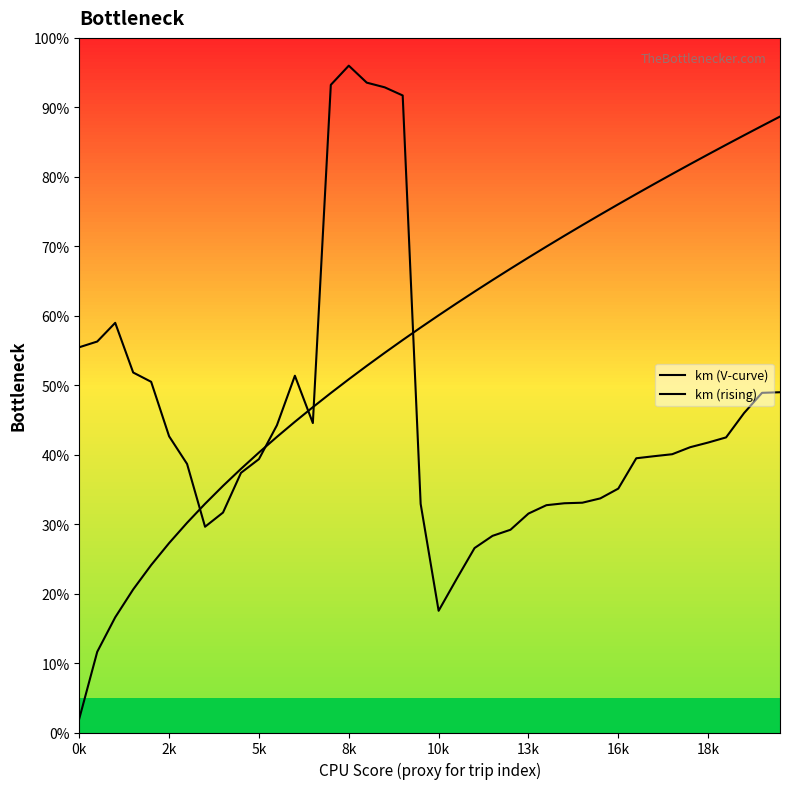

What is the highest value of the km (V-curve) series?

96.0